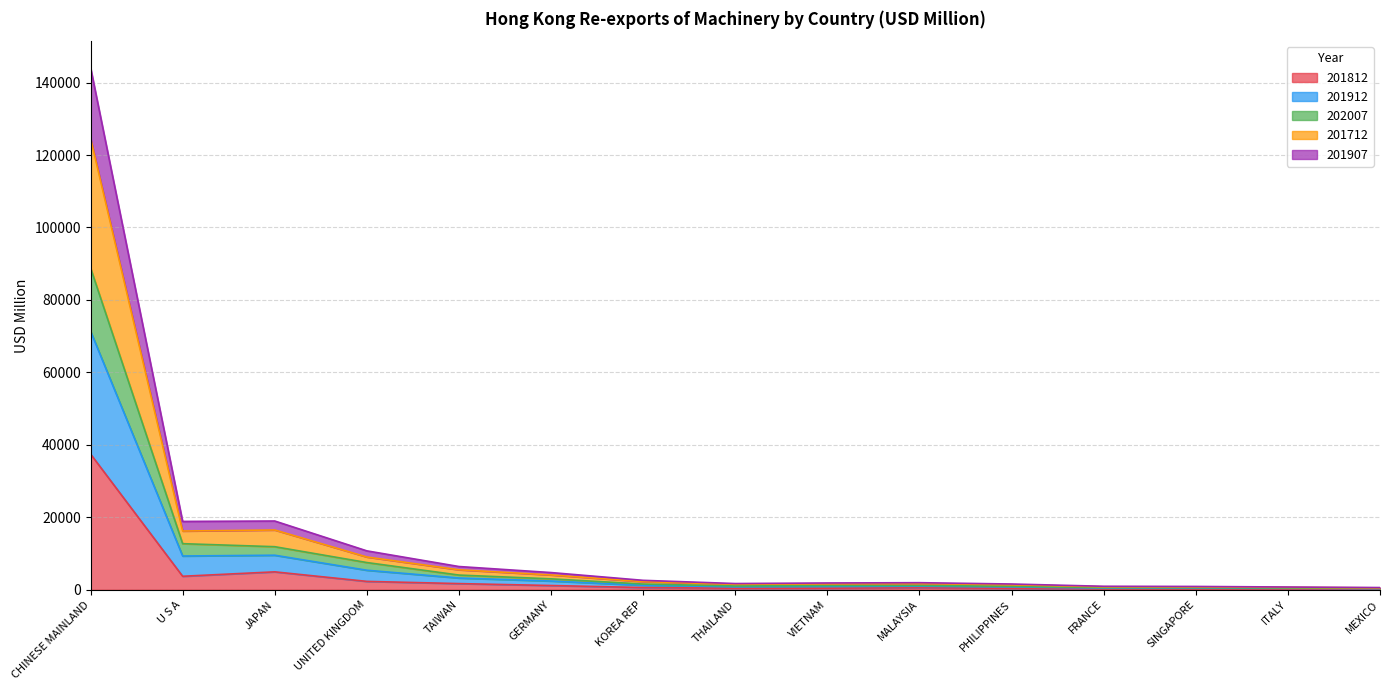

At which category is the sum across all series the highest?

CHINESE MAINLAND